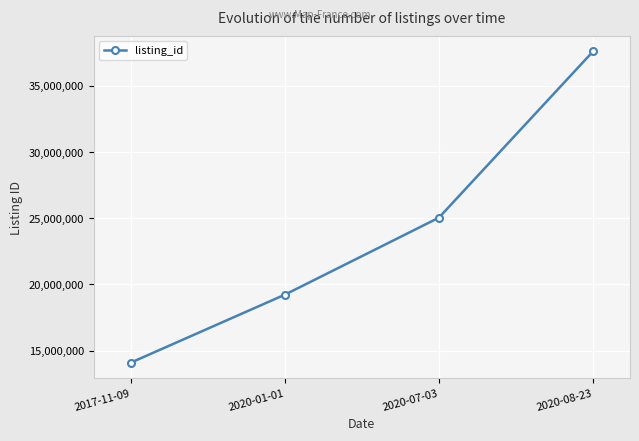

What is the average value?

23988360